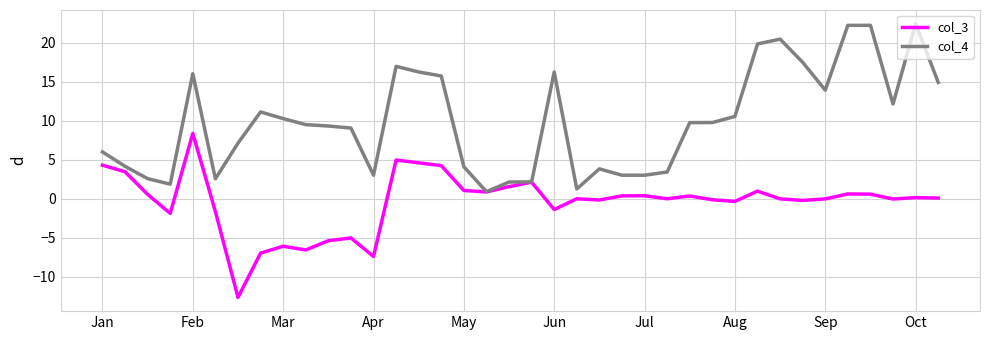

What is the minimum value shown in the chart?

-12.6